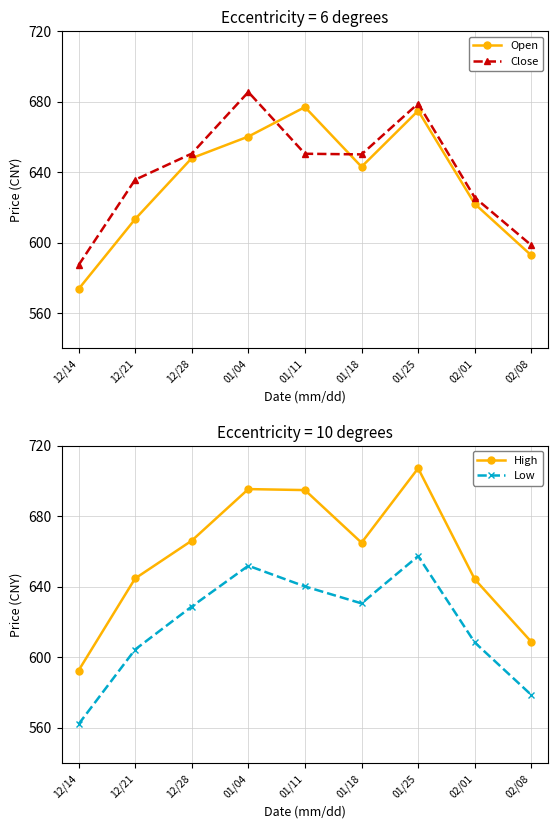

Which has a higher value, 12/28 or 12/14?

12/28